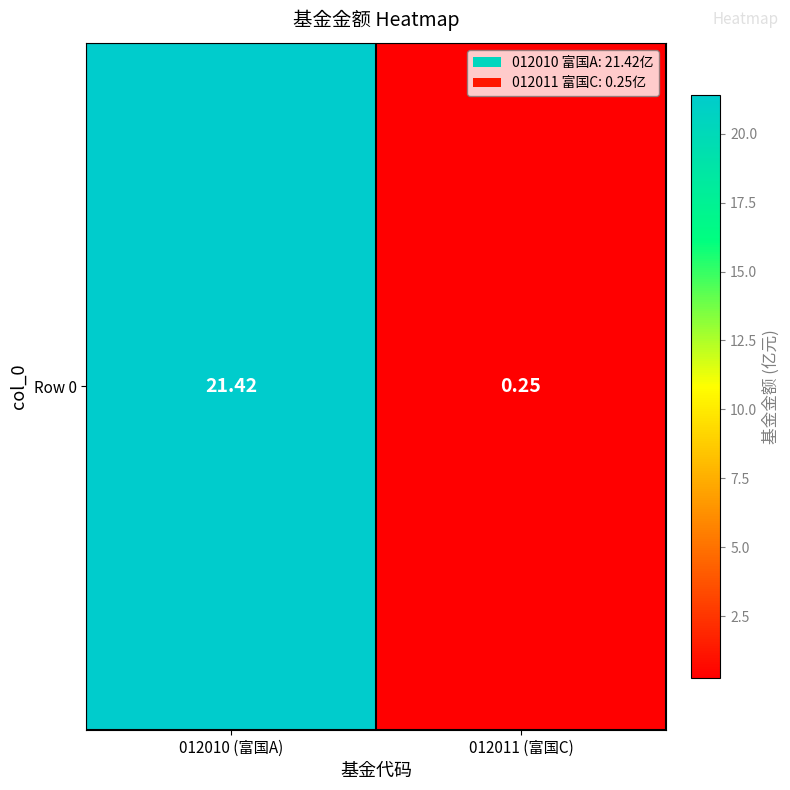

What is the approximate value at 012011 (富国C)?

0.2